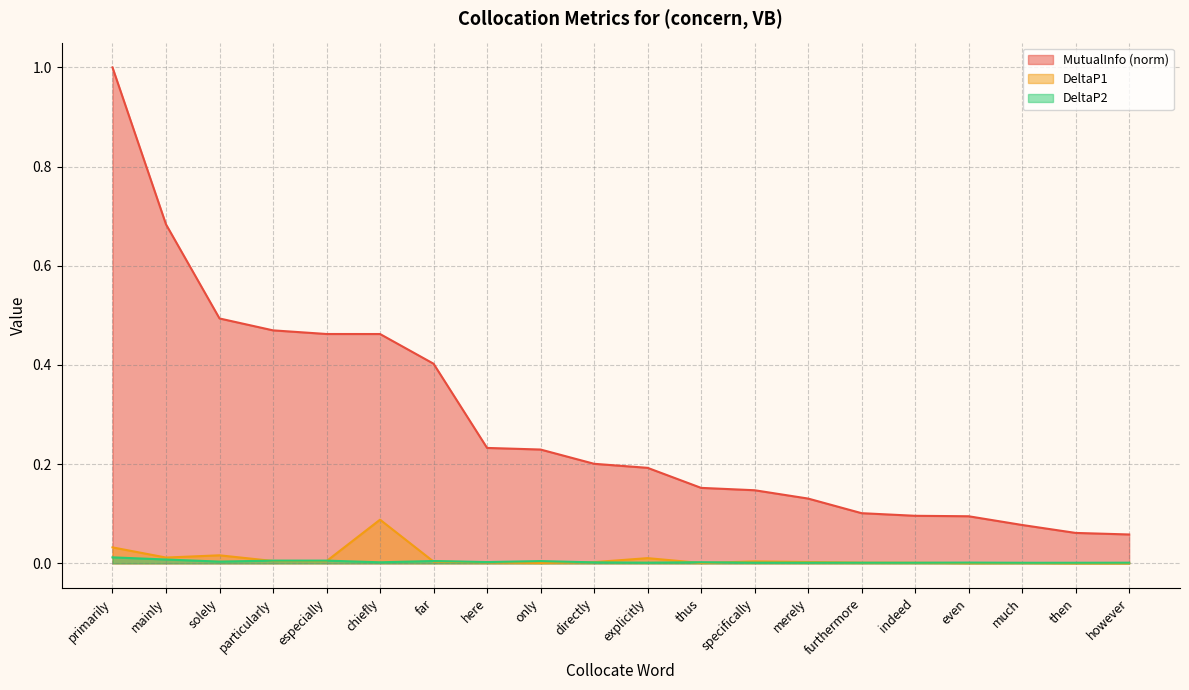

What are all the series names shown in the legend?

MutualInfo (norm), DeltaP1, DeltaP2